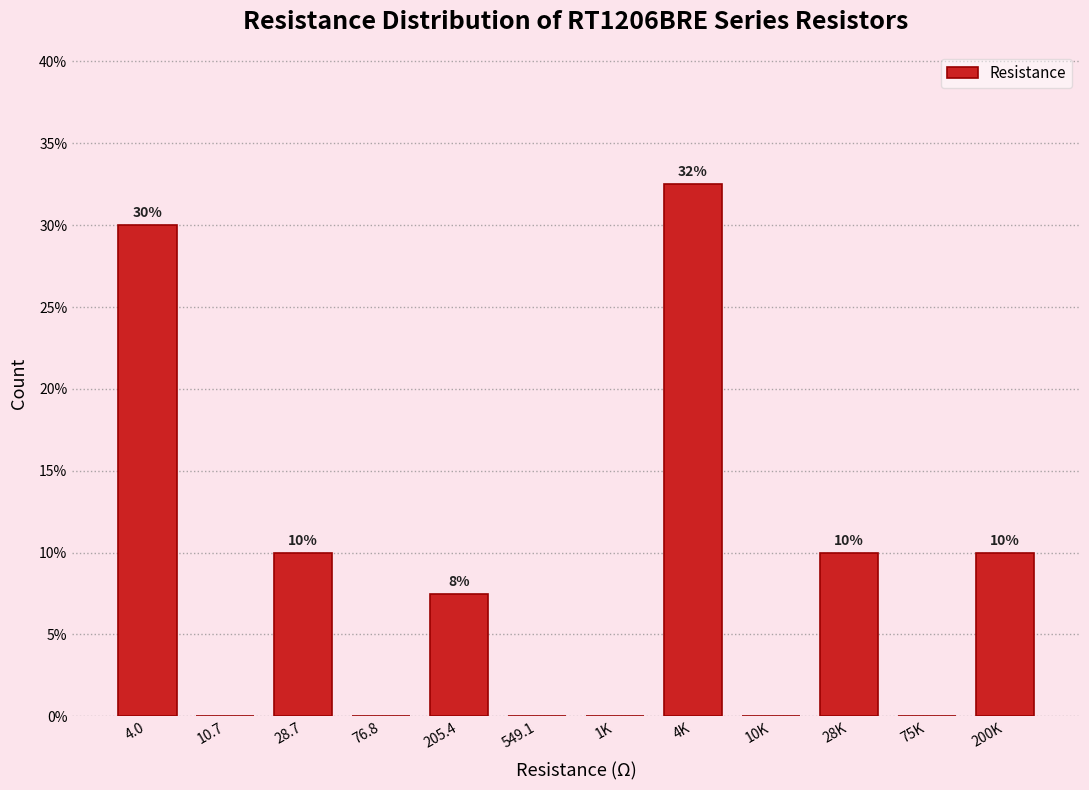

The value at 205.4 is 7.5. True or false?

True